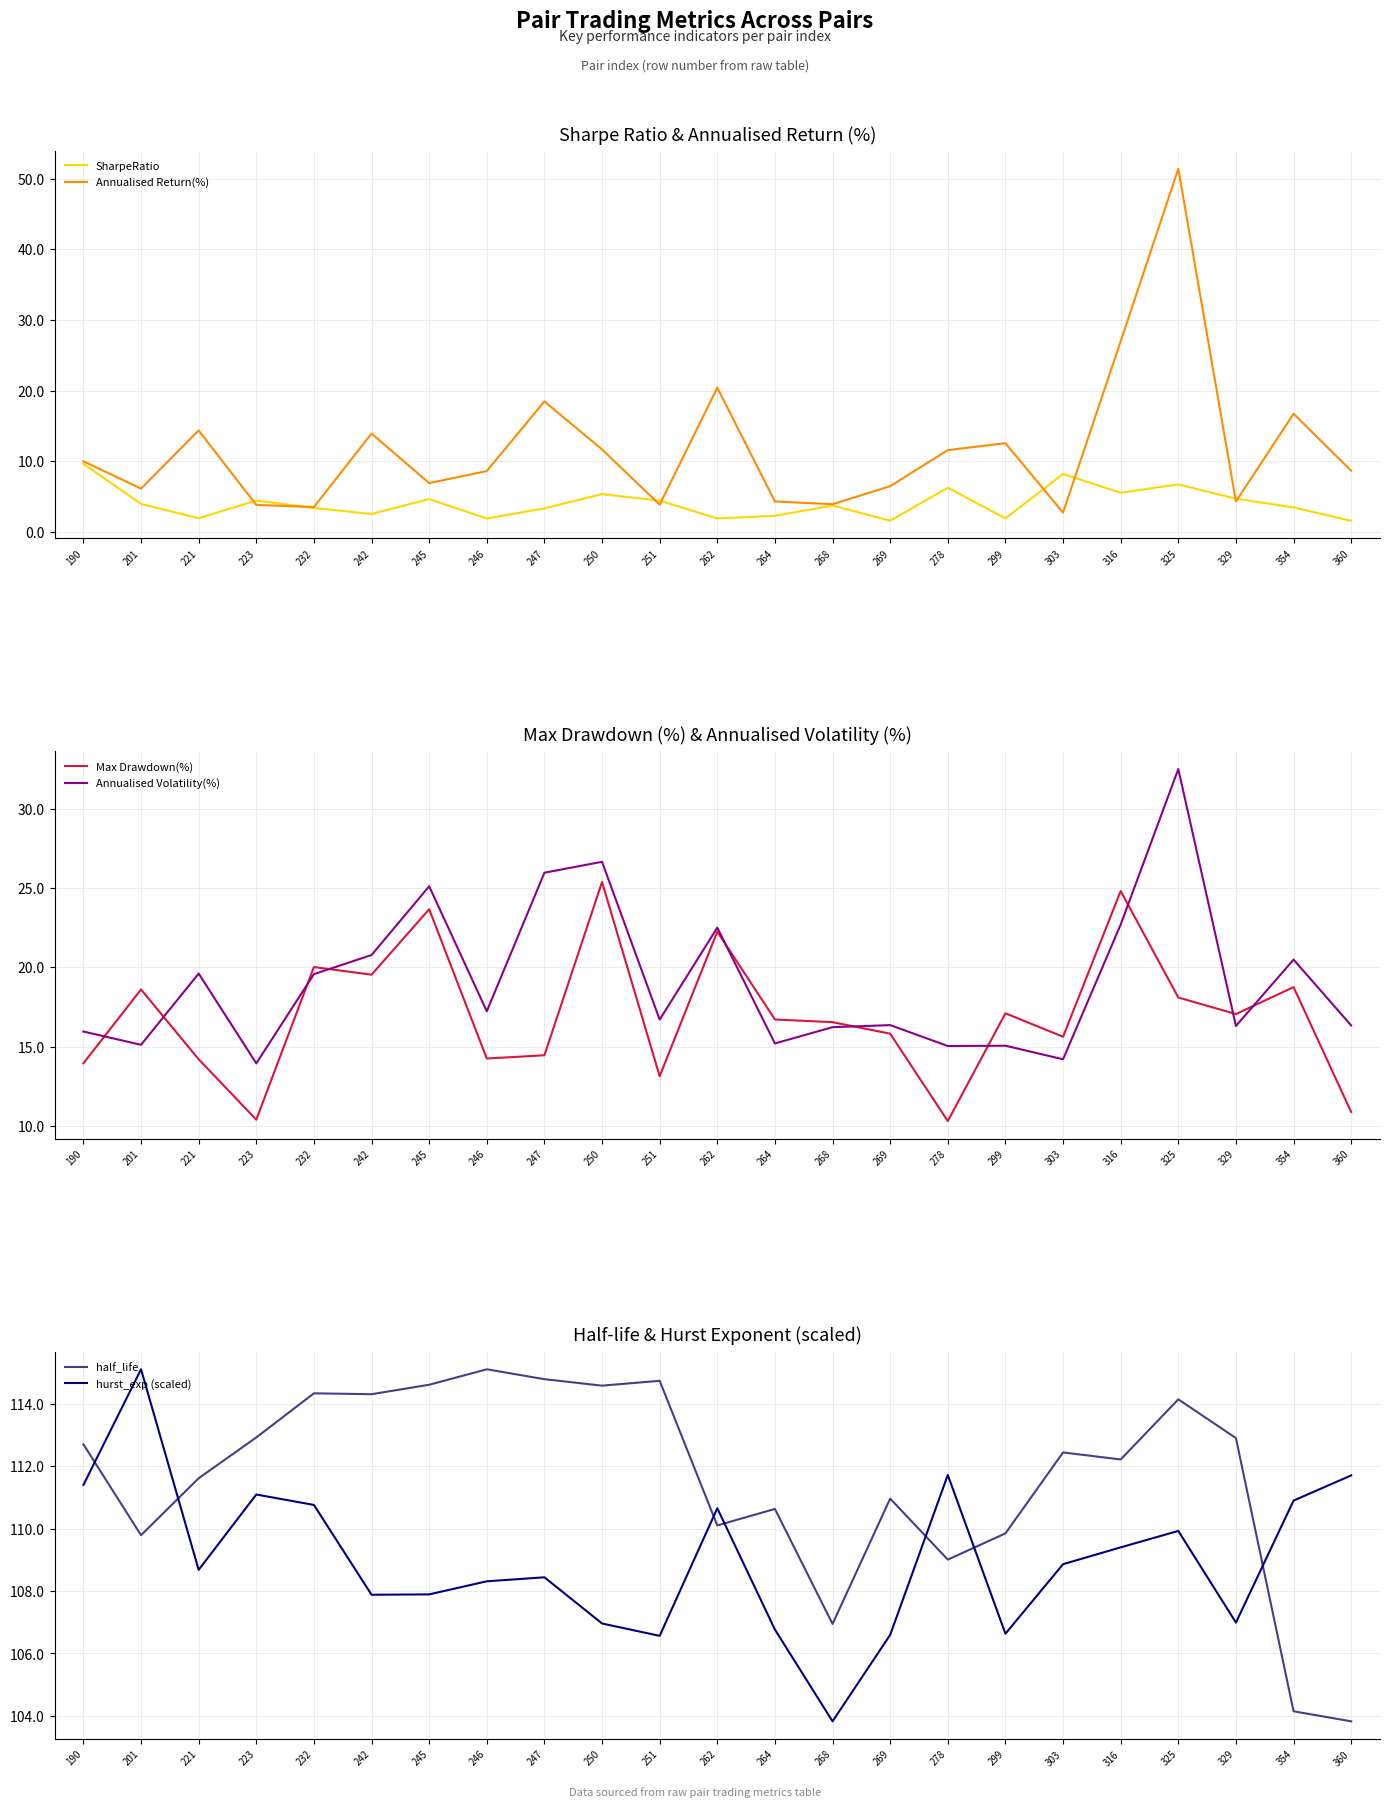

Reading left to right, transcribe all the data shown in this chart.

SharpeRatio: 190=9.6	201=4.0	221=1.9	223=4.4	232=3.4	242=2.5	245=4.6	246=1.9	247=3.3	250=5.3	251=4.4	262=1.9	264=2.3	268=3.7	269=1.6	278=6.2	299=1.9	303=8.2	316=5.5	325=6.7	329=4.7	354=3.5	360=1.6
Annualised Return(%): 190=10.0	201=6.1	221=14.3	223=3.8	232=3.5	242=13.9	245=6.9	246=8.6	247=18.5	250=11.7	251=3.8	262=20.4	264=4.3	268=3.9	269=6.5	278=11.6	299=12.5	303=2.7	316=27.0	325=51.4	329=4.3	354=16.7	360=8.6
Max Drawdown(%): 190=13.9	201=18.6	221=14.2	223=10.4	232=20.0	242=19.5	245=23.7	246=14.2	247=14.5	250=25.4	251=13.1	262=22.2	264=16.7	268=16.5	269=15.8	278=10.3	299=17.1	303=15.6	316=24.8	325=18.1	329=17.1	354=18.8	360=10.9
Annualised Volatility(%): 190=16.0	201=15.1	221=19.6	223=13.9	232=19.6	242=20.8	245=25.1	246=17.2	247=26.0	250=26.6	251=16.7	262=22.5	264=15.2	268=16.2	269=16.4	278=15.0	299=15.1	303=14.2	316=22.7	325=32.5	329=16.3	354=20.5	360=16.3
half_life: 190=112.7	201=109.8	221=111.6	223=112.9	232=114.3	242=114.3	245=114.6	246=115.1	247=114.8	250=114.6	251=114.7	262=110.1	264=110.6	268=106.9	269=111.0	278=109.0	299=109.8	303=112.4	316=112.2	325=114.1	329=112.9	354=104.1	360=103.8
hurst_exp (scaled): 190=111.4	201=115.1	221=108.7	223=111.1	232=110.8	242=107.9	245=107.9	246=108.3	247=108.4	250=107.0	251=106.6	262=110.7	264=106.8	268=103.8	269=106.6	278=111.7	299=106.6	303=108.9	316=109.4	325=109.9	329=107.0	354=110.9	360=111.7